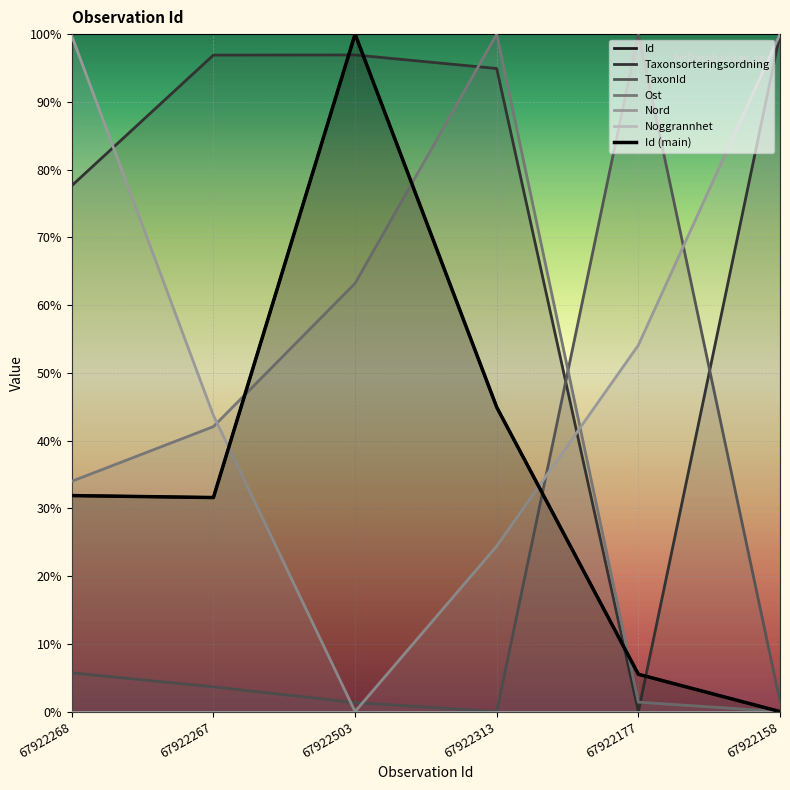

At which category is the sum across all series the highest?

67922313